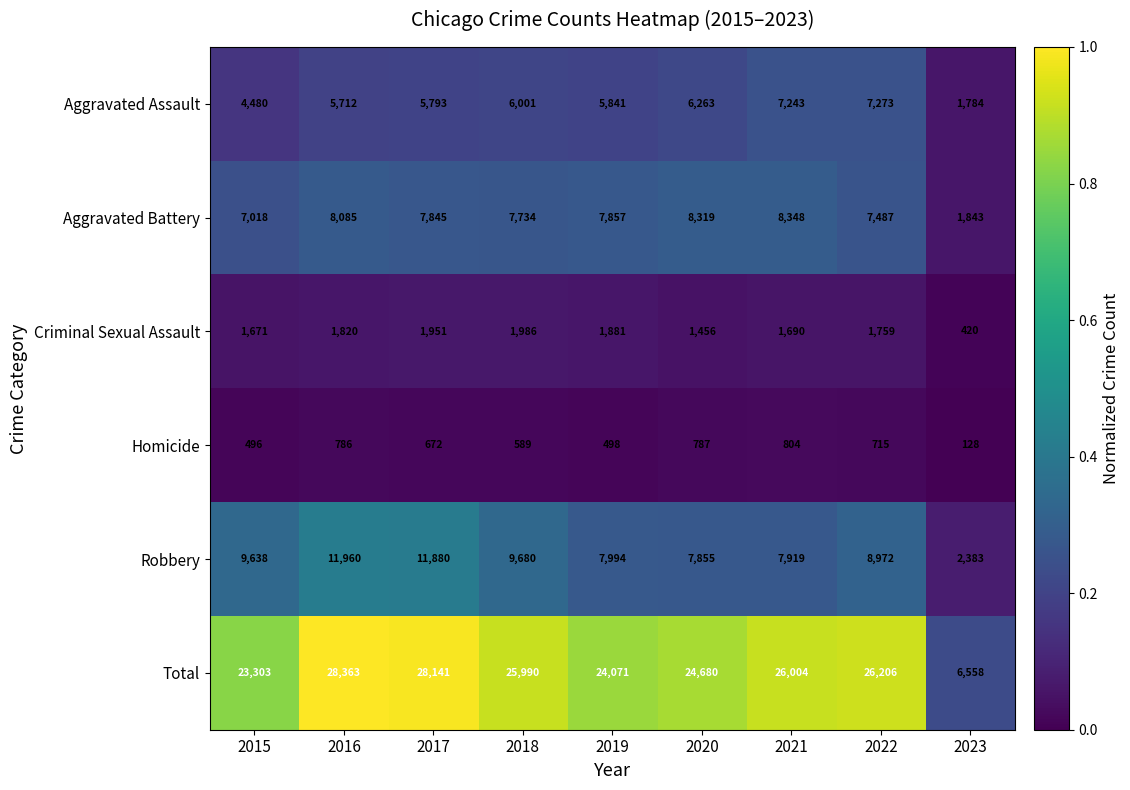

What is the difference between the maximum and minimum values in the Robbery series?

9577